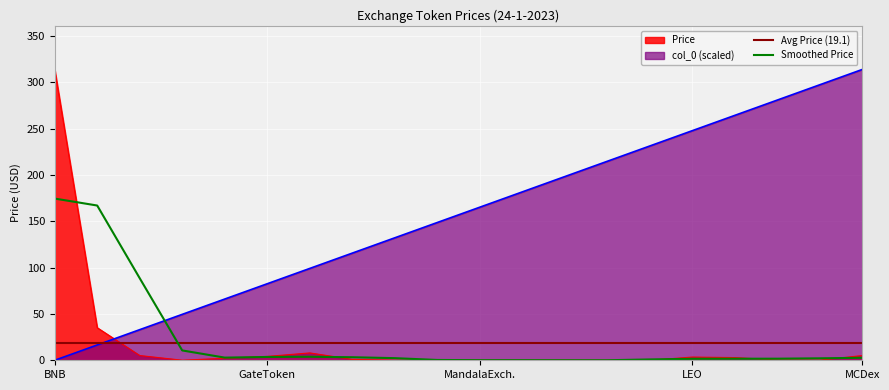

Where is the first local maximum for Price?

KuCoinToken